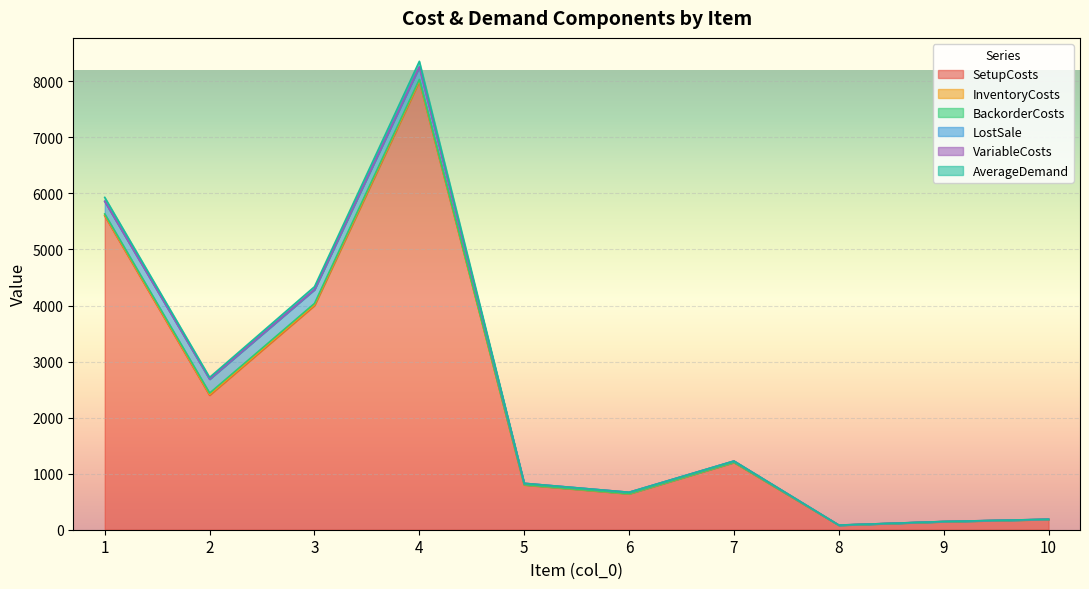

Which series has the largest range (max minus min)?

SetupCosts